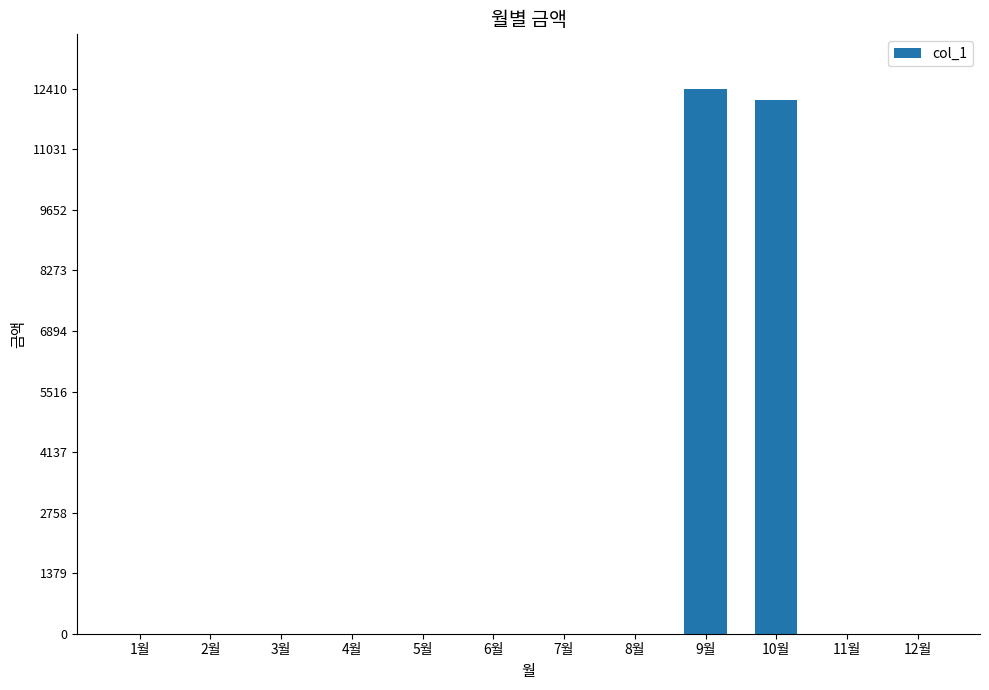

How many categories are shown in the chart?

12